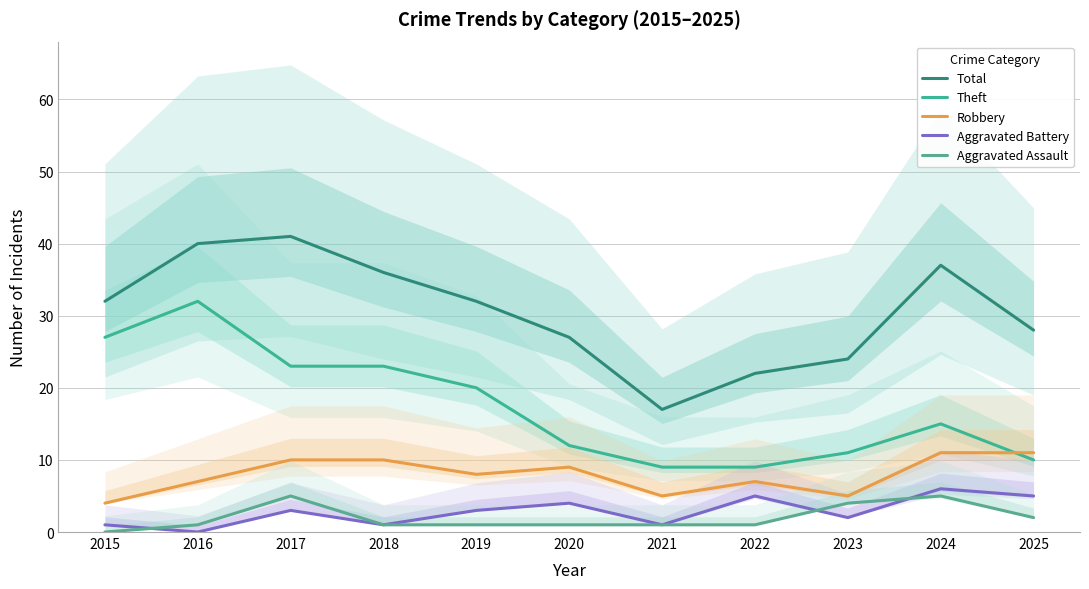

Which series has the widest spread of values?

Total